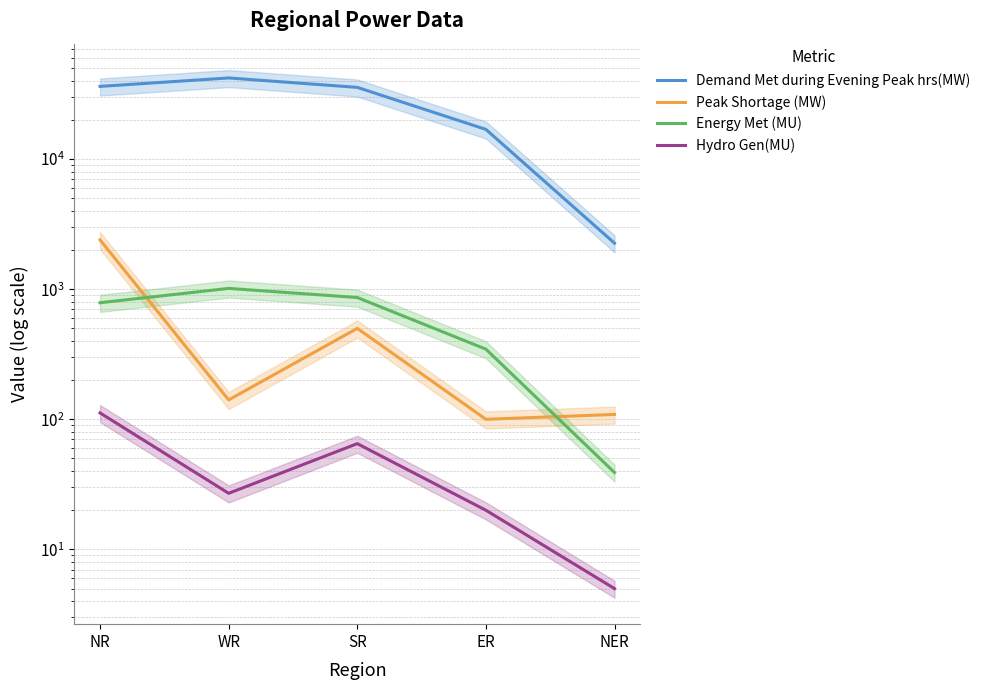

How many interior local valleys does the Hydro Gen(MU) series have?

1